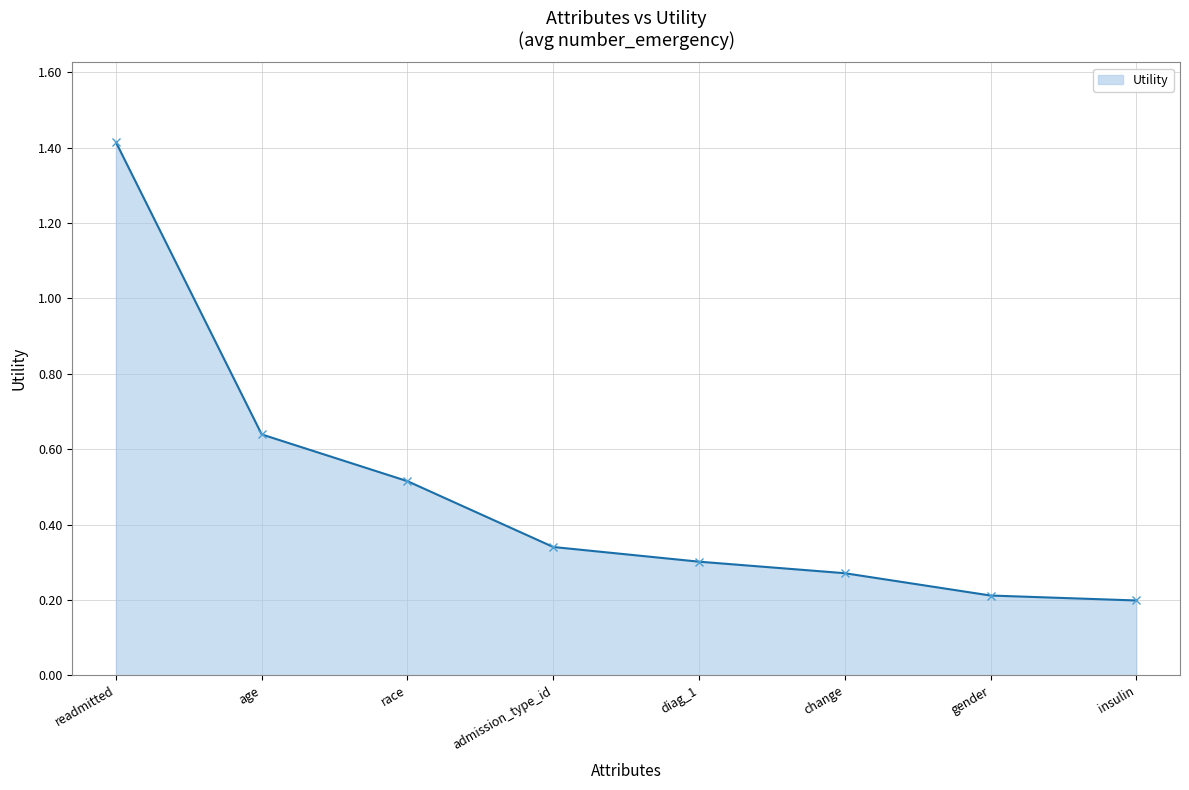

At which label is the value closest to 0?

insulin